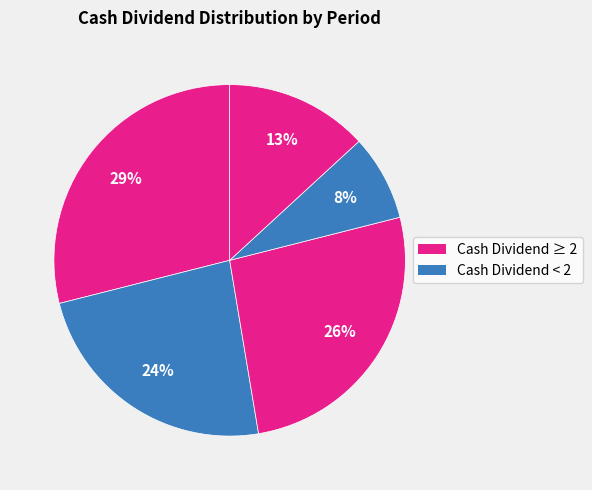

Count the number of slices in the pie.

5